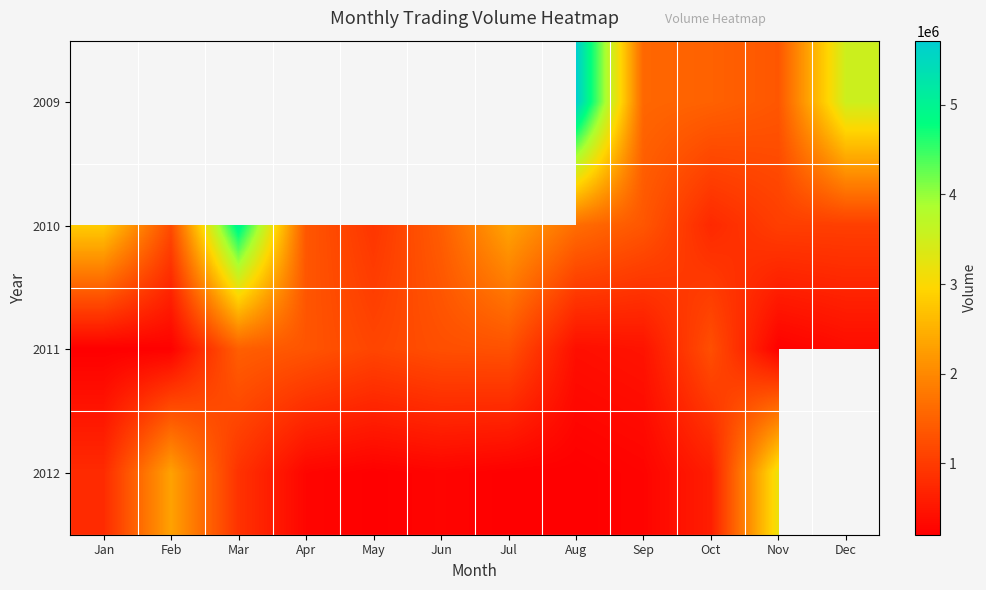

What is the lowest value of the 2012 series?

205326.0